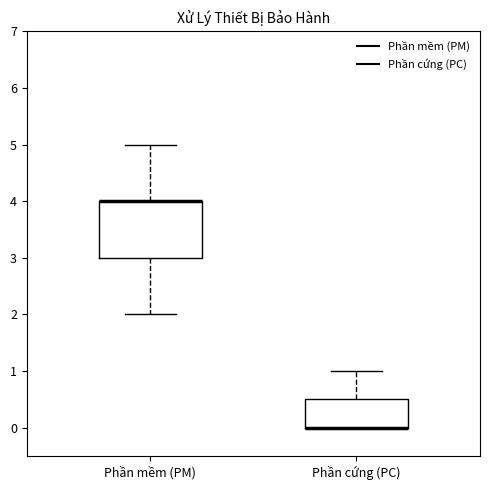

Reading left to right, transcribe this box plot: for each box, give where its median line is, the range the box spans, and where its two whiskers end, as read against the y-axis. The values are not printed on the chart, so give them approximately, as read against the axis.

Phần mềm (PM): median 4.0 (drawn on the box's upper edge), box 3.0 to 4.0, whiskers 2.0 to 5.0
Phần cứng (PC): median 0.0 (drawn on the box's lower edge), box 0.0 to 0.5, whiskers 0.0 to 1.0